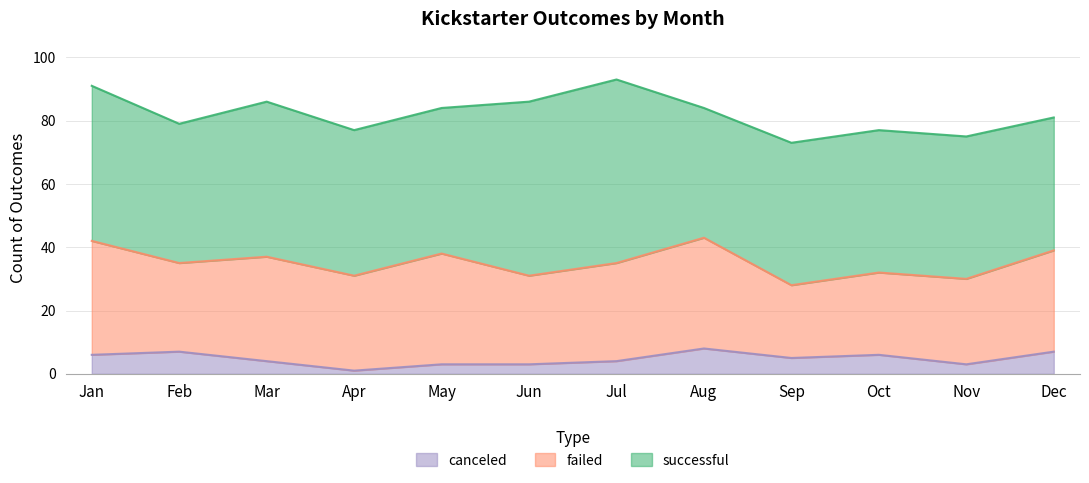

Between Jan and May, which series saw the biggest shift?

successful